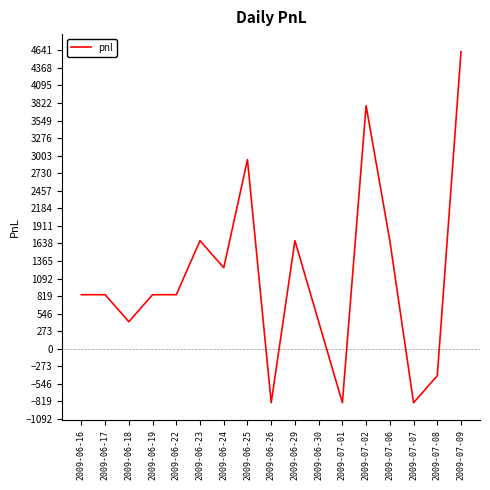

What is the maximum value shown in the chart?

4620